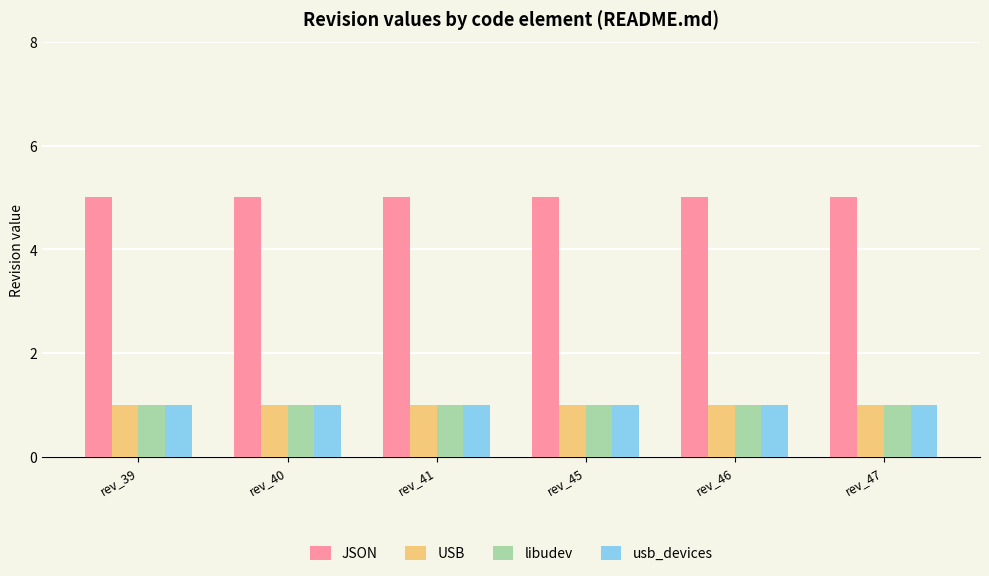

The USB series shows 2 at rev_40. True or false?

False